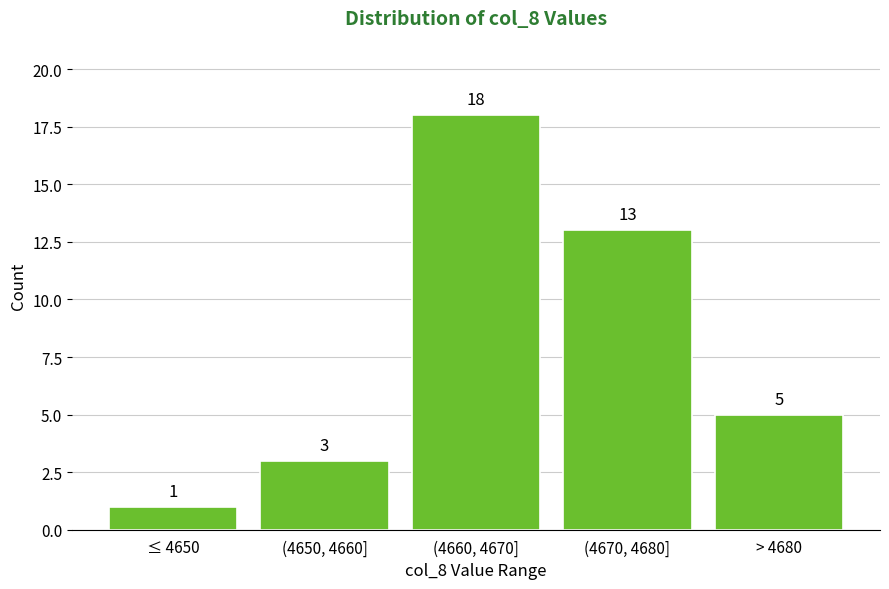

Reading left to right, what are all the values shown in this chart?

≤ 4650=1	(4650, 4660]=3	(4660, 4670]=18	(4670, 4680]=13	> 4680=5